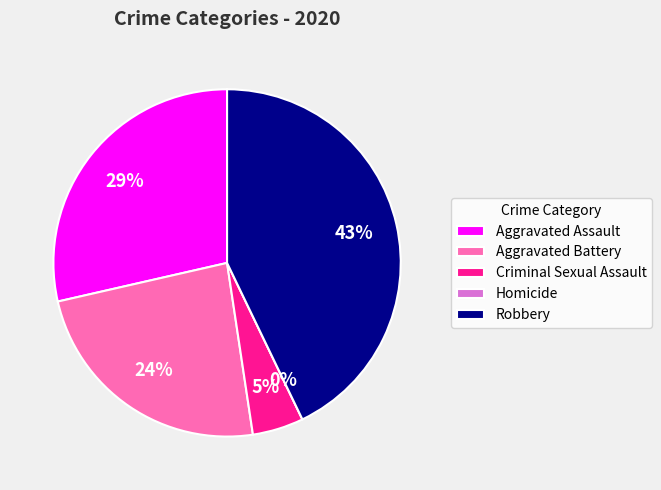

True or false: Aggravated Assault accounts for 42% of the total.

False